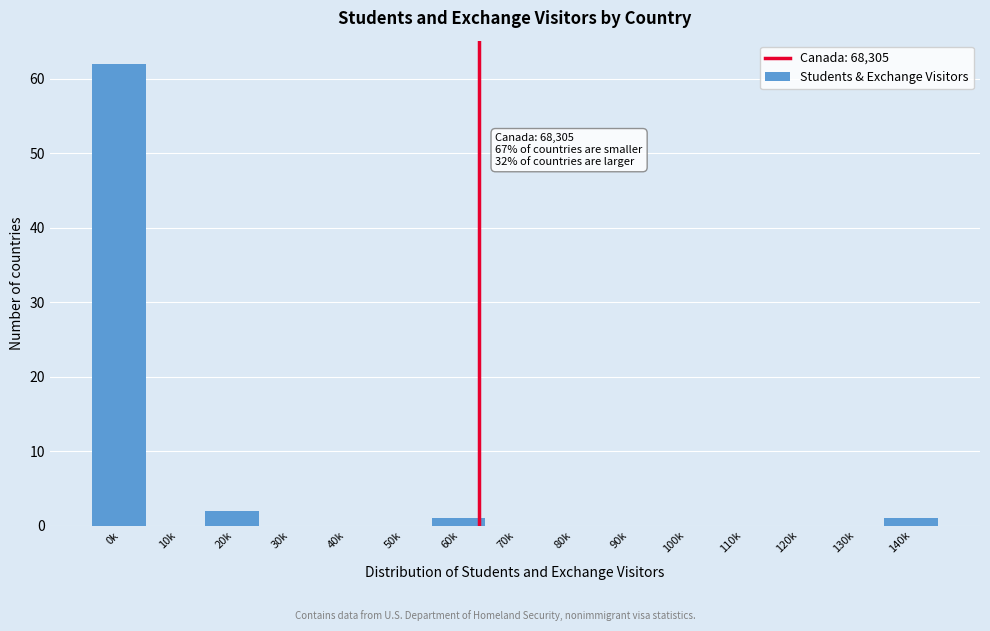

Reading left to right, transcribe all the data shown in this chart.

0k=62	10k=0	20k=2	30k=0	40k=0	50k=0	60k=1	70k=0	80k=0	90k=0	100k=0	110k=0	120k=0	130k=0	140k=1